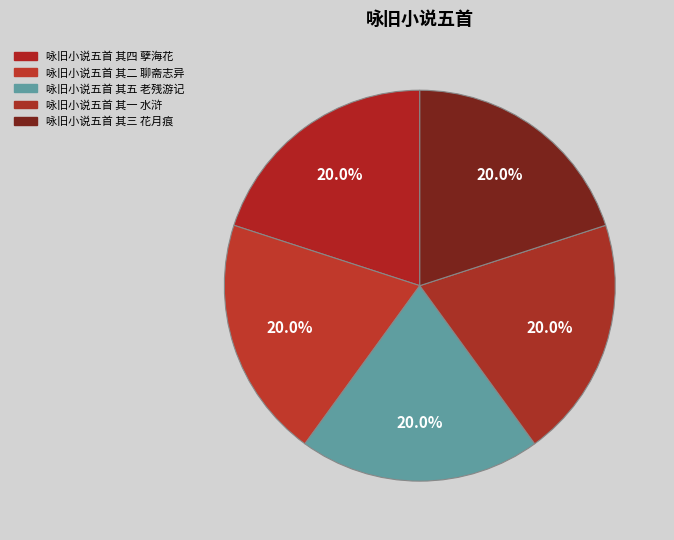

Approximately how many times larger is the value at 咏旧小说五首 其五 老残游记 compared to 咏旧小说五首 其三 花月痕?

1.0